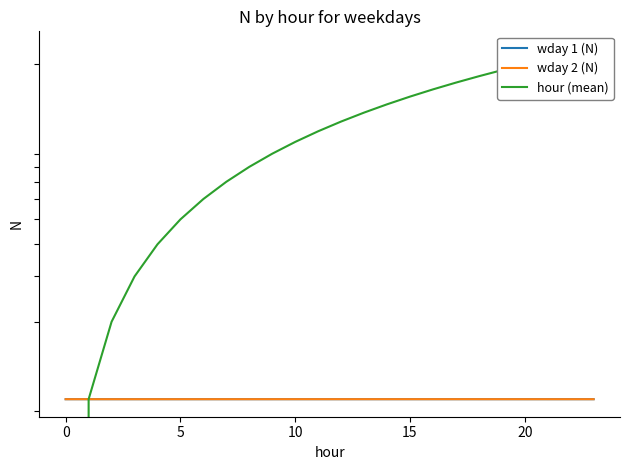

The value of hour (mean) at 7 is 7.0. True or false?

True